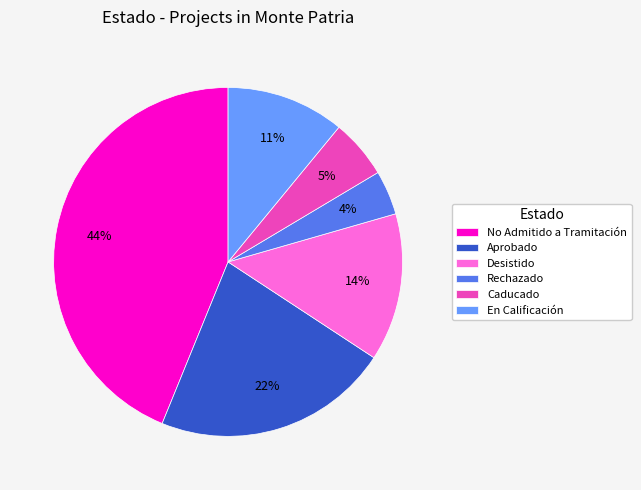

What percentage is the No Admitido a Tramitación slice, to the nearest percent?

44%